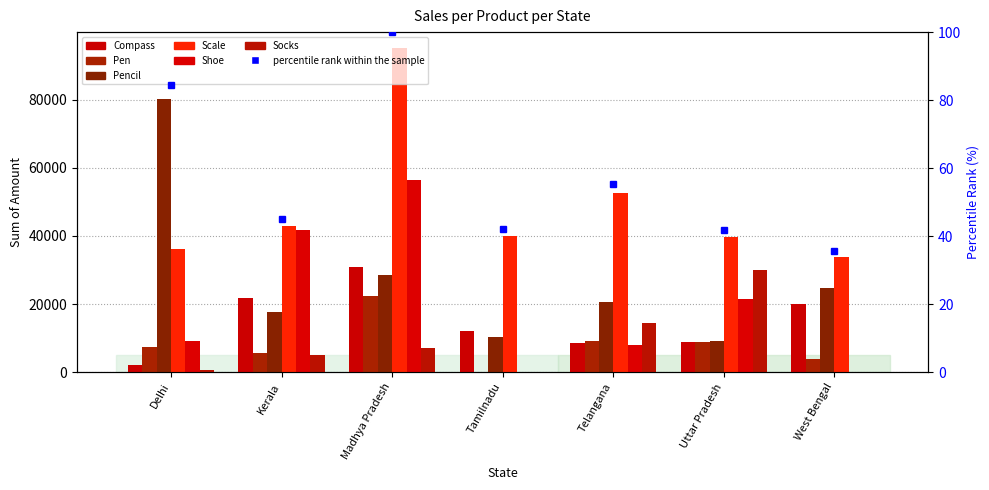

At how many categories does at least one series exceed 19443?

7